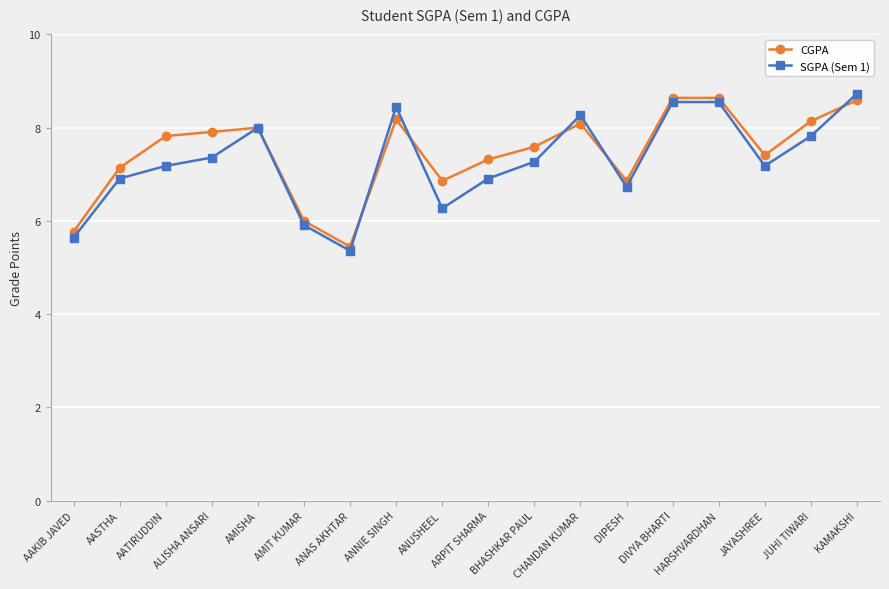

Rank the series at DIPESH from highest to lowest value.

CGPA, SGPA (Sem 1)